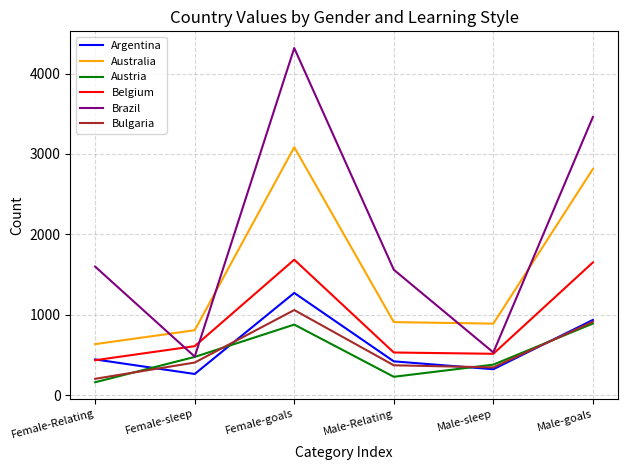

Is it true that Australia equals 187 at Female-sleep?

False